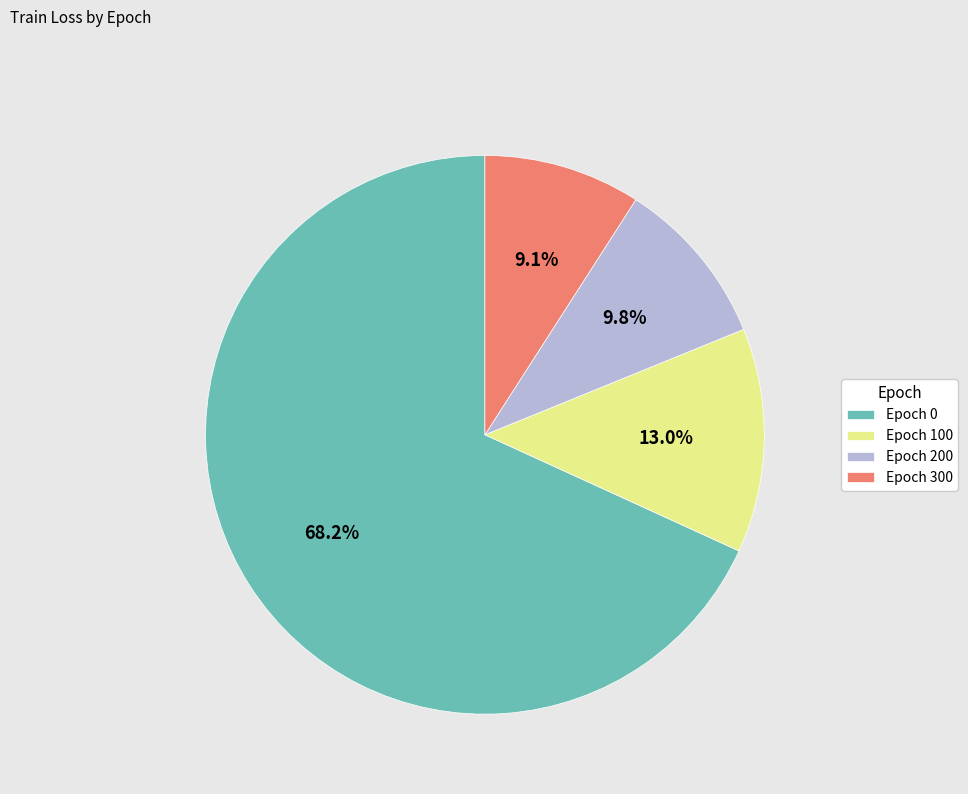

What percentage is NOT represented by Epoch 300?

90.9%